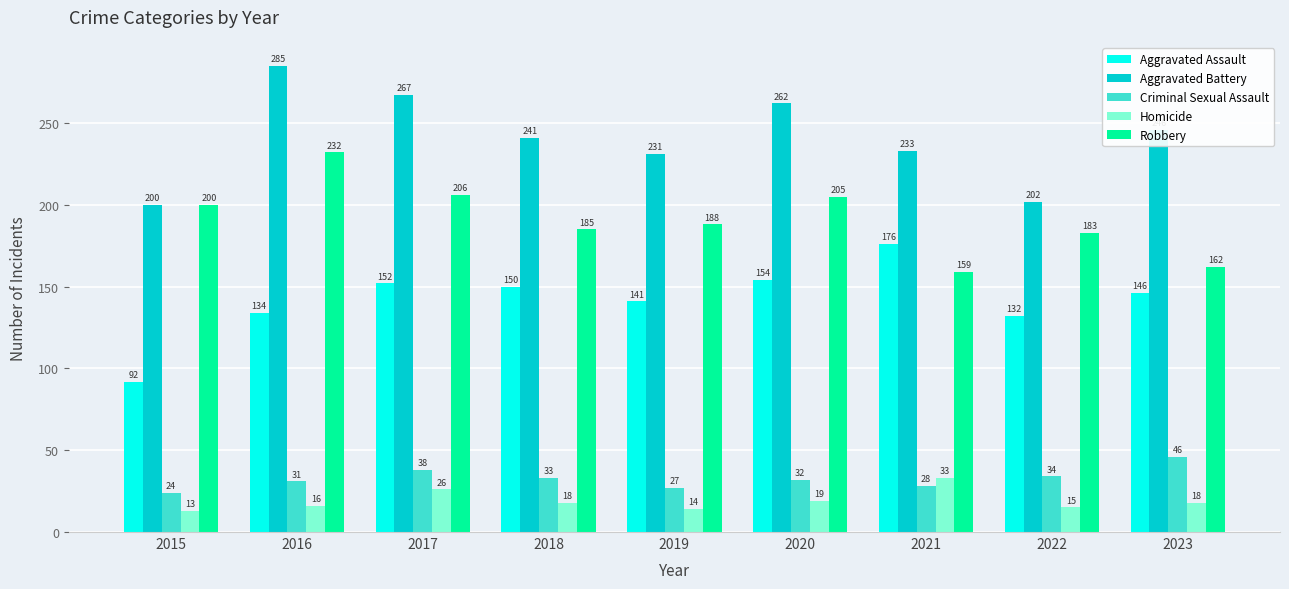

Reading left to right, what are all the values shown in this chart?

Aggravated Assault: 2015=92	2016=134	2017=152	2018=150	2019=141	2020=154	2021=176	2022=132	2023=146
Aggravated Battery: 2015=200	2016=285	2017=267	2018=241	2019=231	2020=262	2021=233	2022=202	2023=246
Criminal Sexual Assault: 2015=24	2016=31	2017=38	2018=33	2019=27	2020=32	2021=28	2022=34	2023=46
Homicide: 2015=13	2016=16	2017=26	2018=18	2019=14	2020=19	2021=33	2022=15	2023=18
Robbery: 2015=200	2016=232	2017=206	2018=185	2019=188	2020=205	2021=159	2022=183	2023=162